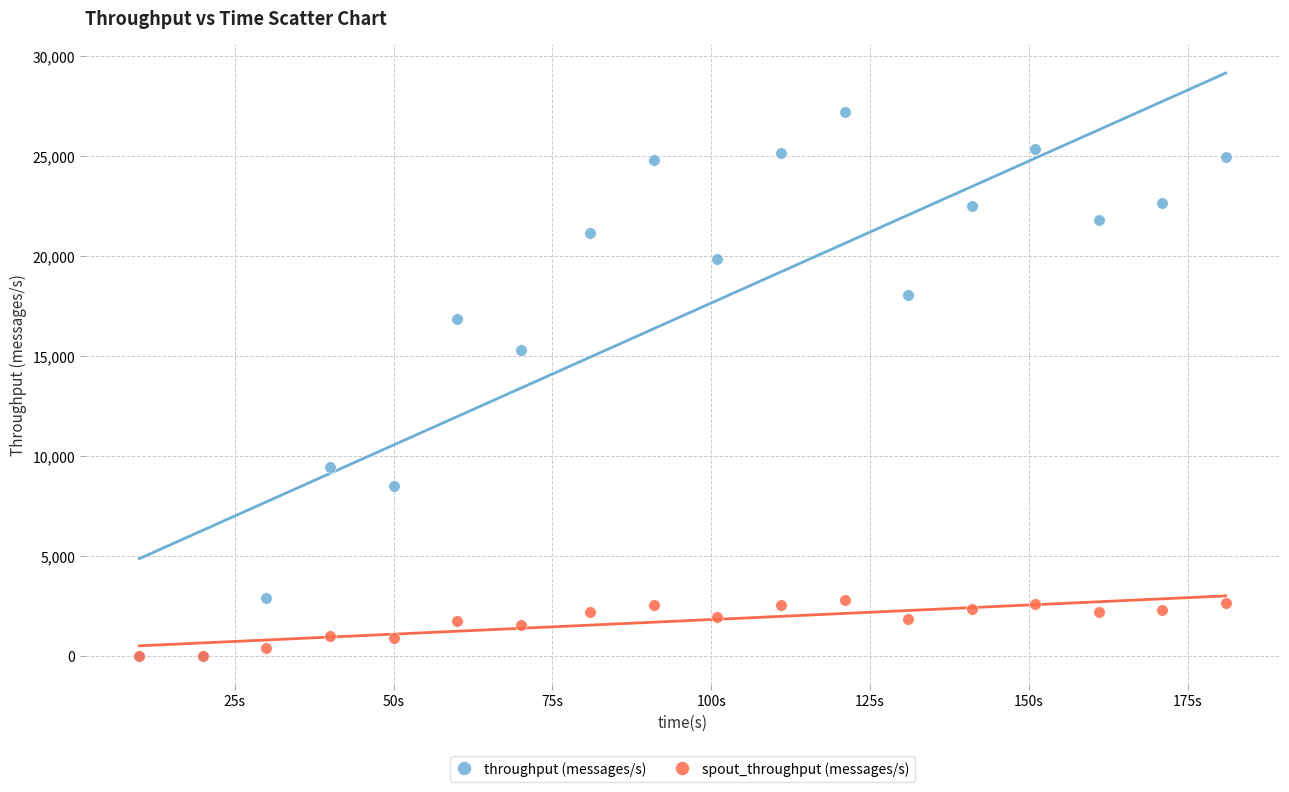

In the throughput (messages/s) series, what Y value is closest to 13592?

15304